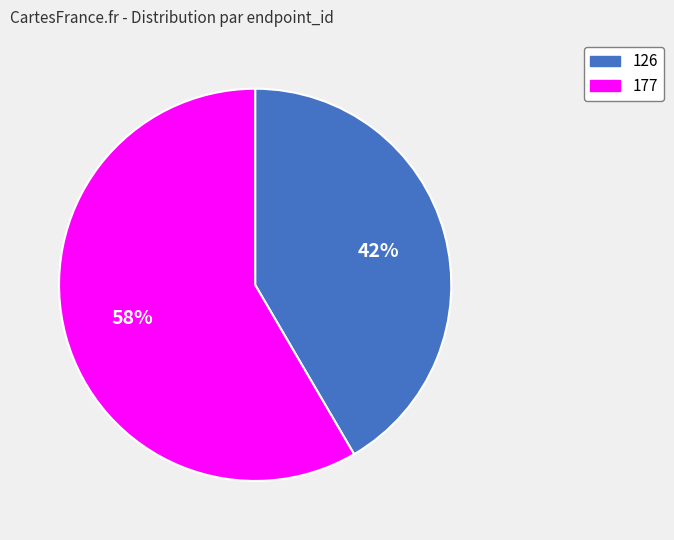

Is there a majority slice in this chart?

Yes